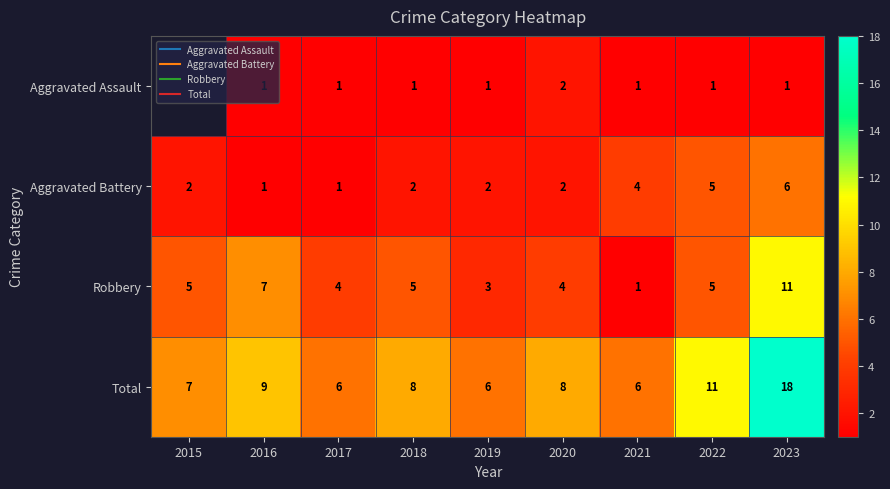

Rank the series at 2017 from lowest to highest value.

Aggravated Assault, Aggravated Battery, Robbery, Total